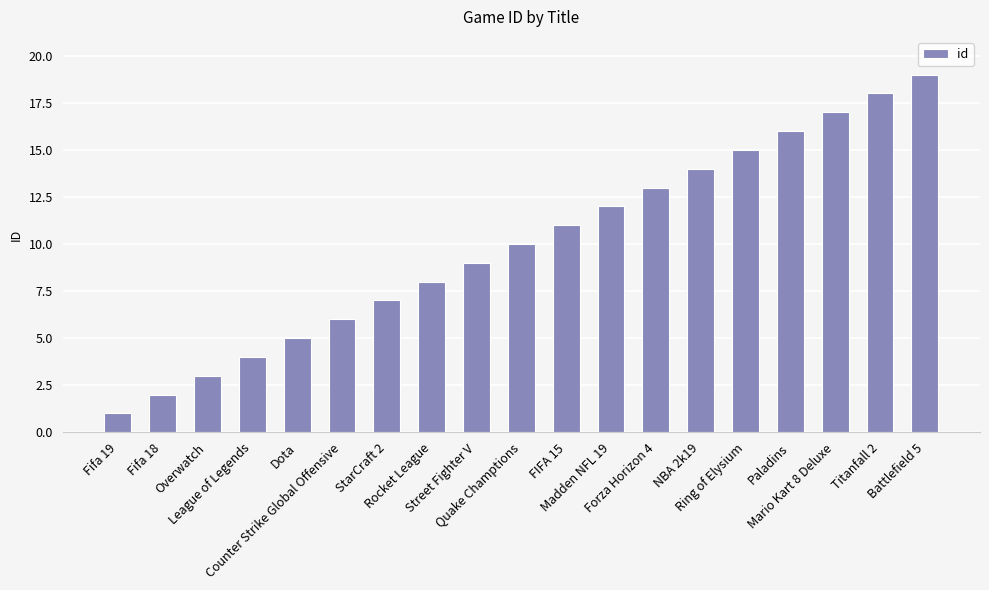

Reading right to left, extract all data points from this chart.

Battlefield 5=19	Titanfall 2=18	Mario Kart 8 Deluxe=17	Paladins=16	Ring of Elysium=15	NBA 2k19=14	Forza Horizon 4=13	Madden NFL 19=12	FIFA 15=11	Quake Champtions=10	Street Fighter V=9	Rocket League=8	StarCraft 2=7	Counter Strike Global Offensive=6	Dota=5	League of Legends=4	Overwatch=3	Fifa 18=2	Fifa 19=1